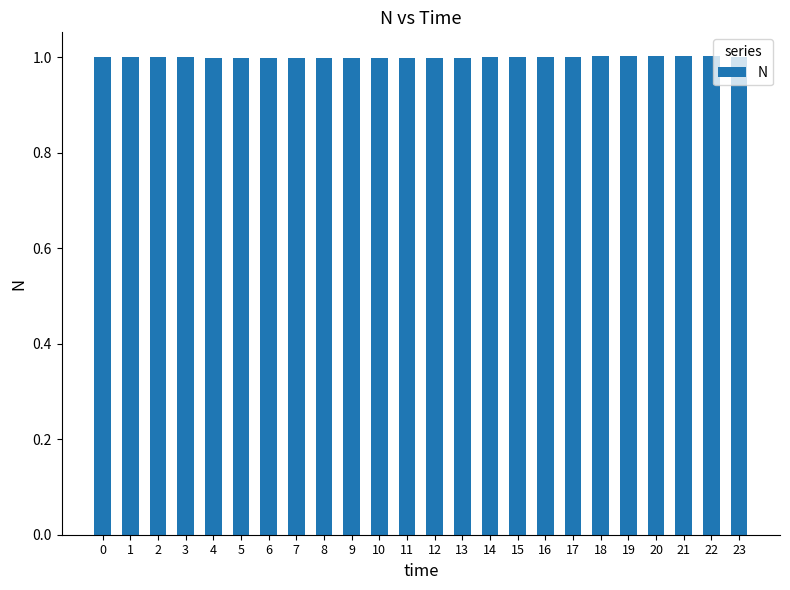

Reading left to right, transcribe all the data shown in this chart.

0=1.0	1=1.0	2=1.0	3=1.0	4=1.0	5=1.0	6=1.0	7=1.0	8=1.0	9=1.0	10=1.0	11=1.0	12=1.0	13=1.0	14=1.0	15=1.0	16=1.0	17=1.0	18=1.0	19=1.0	20=1.0	21=1.0	22=1.0	23=1.0